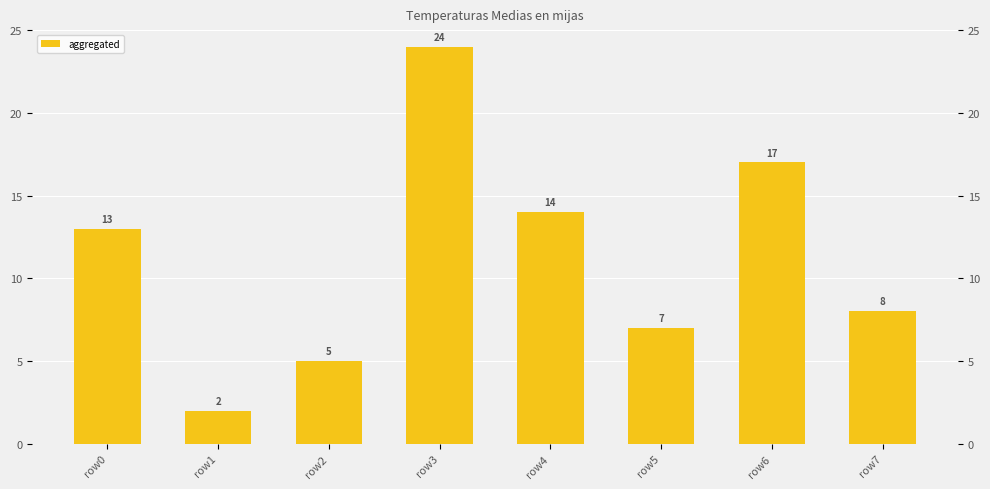

What is the value of the 1st bar from the left?

13